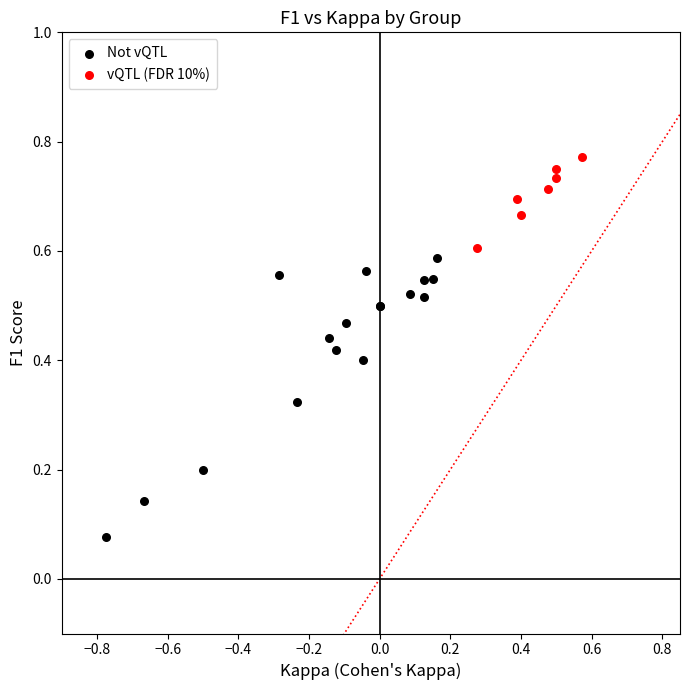

Which series has the largest Y range (max minus min)?

Not vQTL